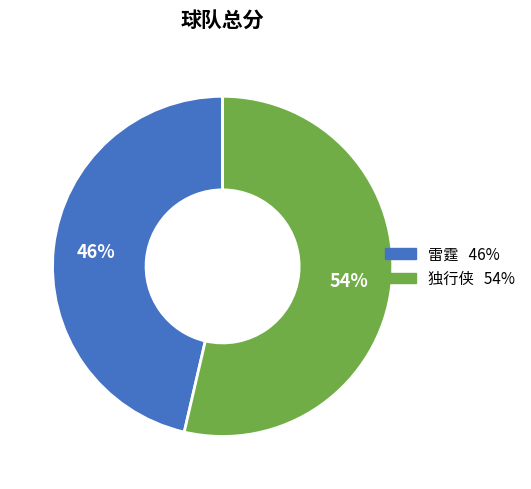

Which slice represents more than half of the pie?

独行侠